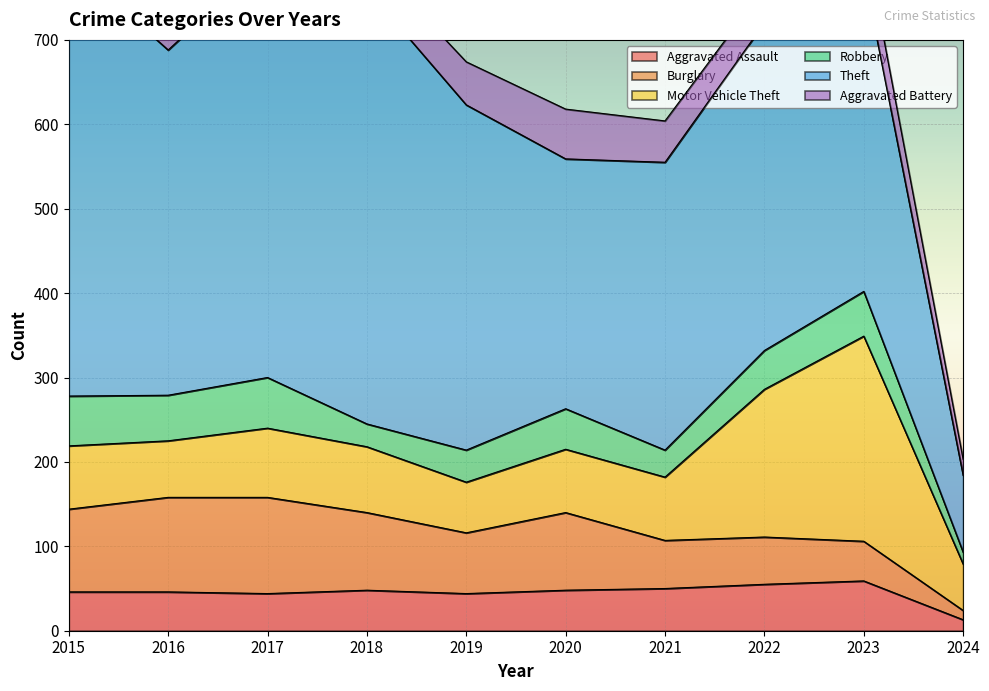

At which label is Theft closest to 303?

2020